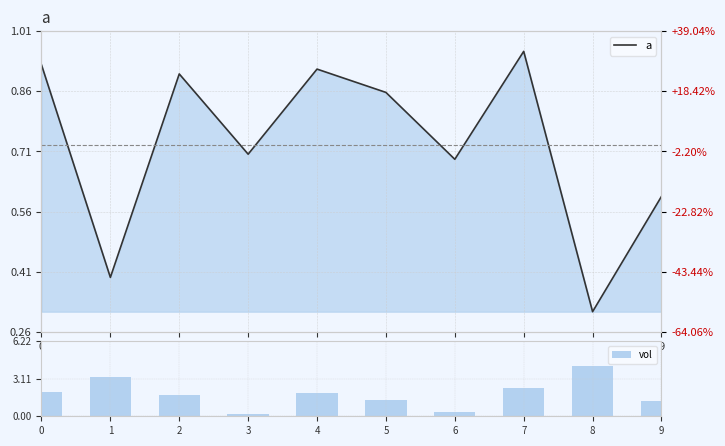

List the labels in order of vol value, largest first.

8, 1, 7, 0, 4, 2, 5, 9, 6, 3